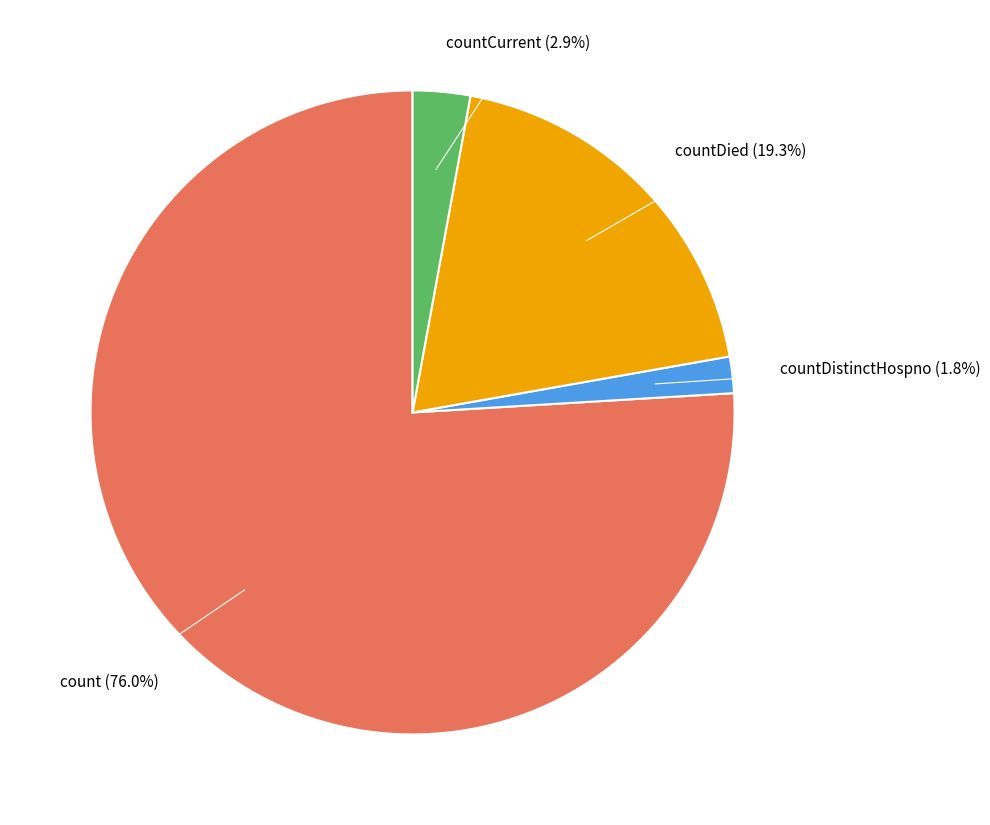

Does any single category account for the majority?

Yes